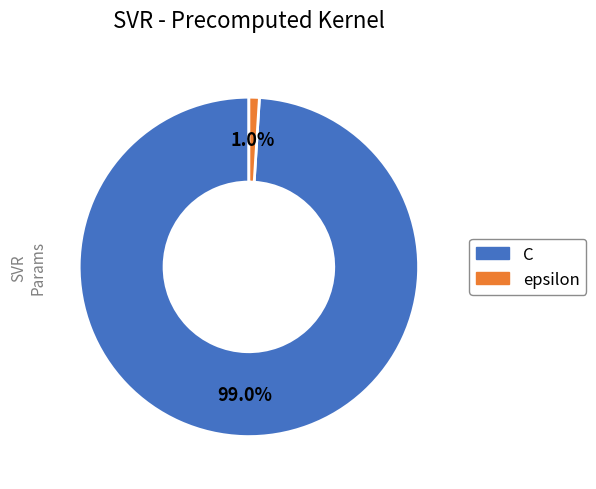

What percentage is NOT represented by epsilon?

99.0%